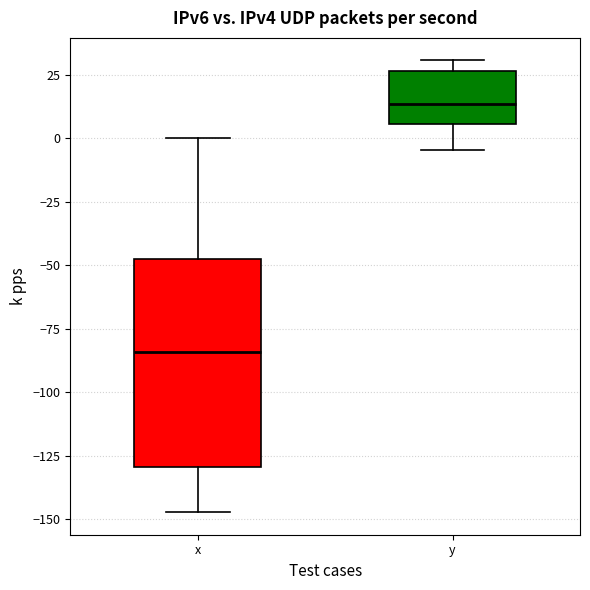

Comparing the boxes themselves (not the whiskers), which one is the tallest?

x